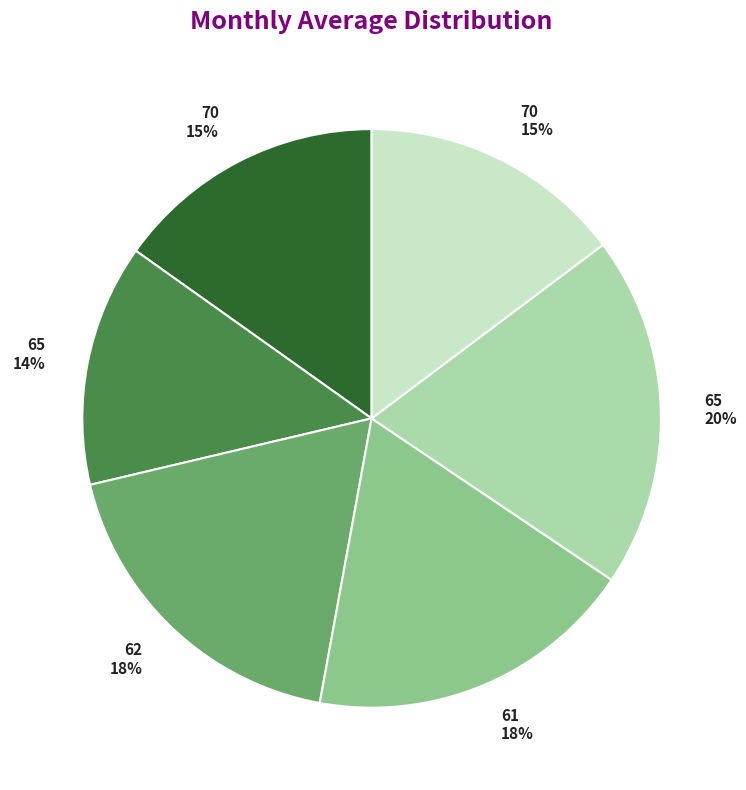

To the nearest percent, what is the difference between the largest and smallest slice percentages?

6%